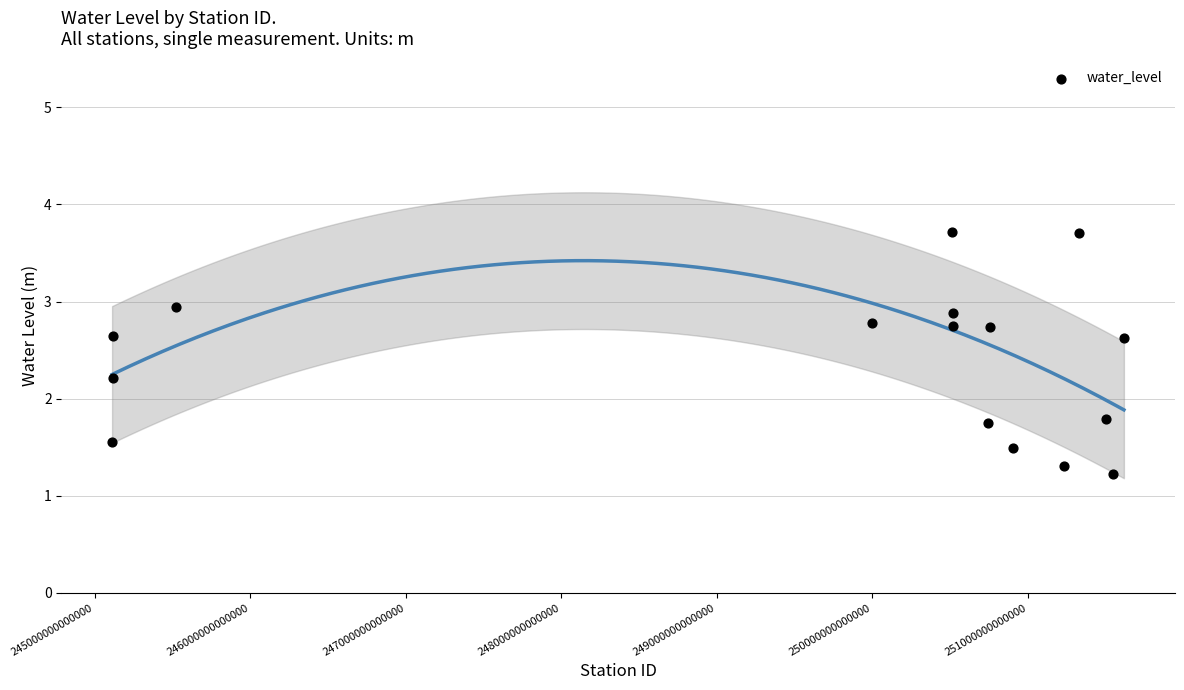

What is the range of Y values (max minus min)?

2.5